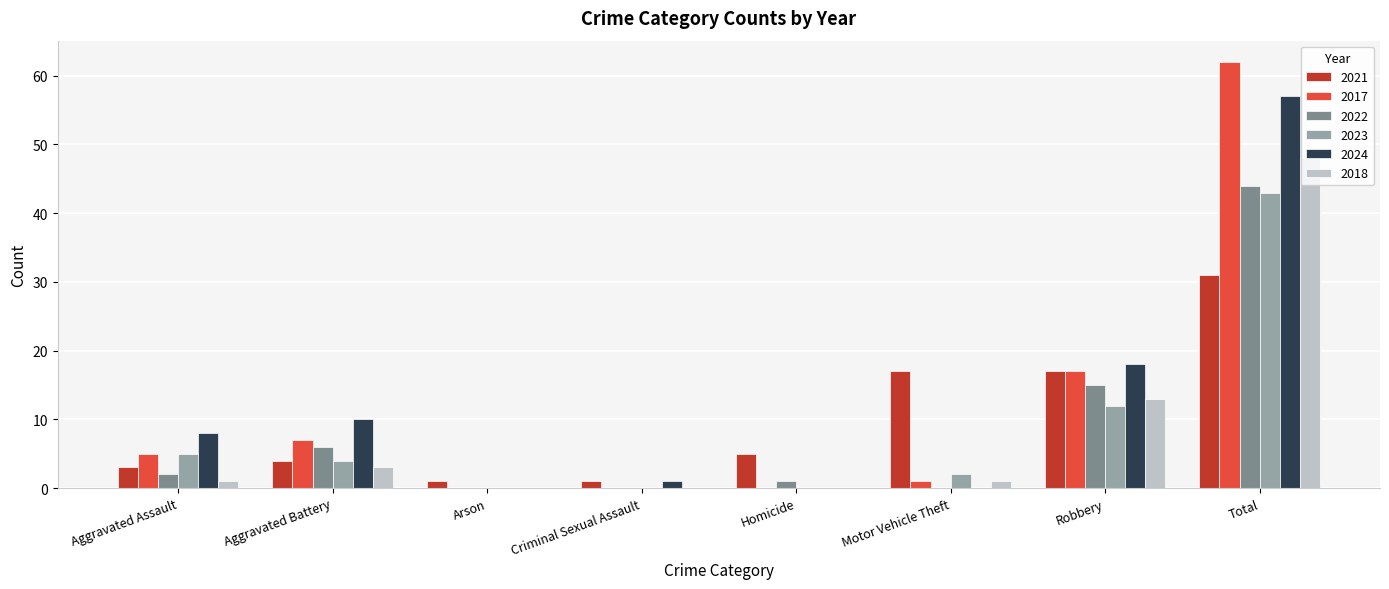

Is it true that 2024 equals 0 at Motor Vehicle Theft?

True